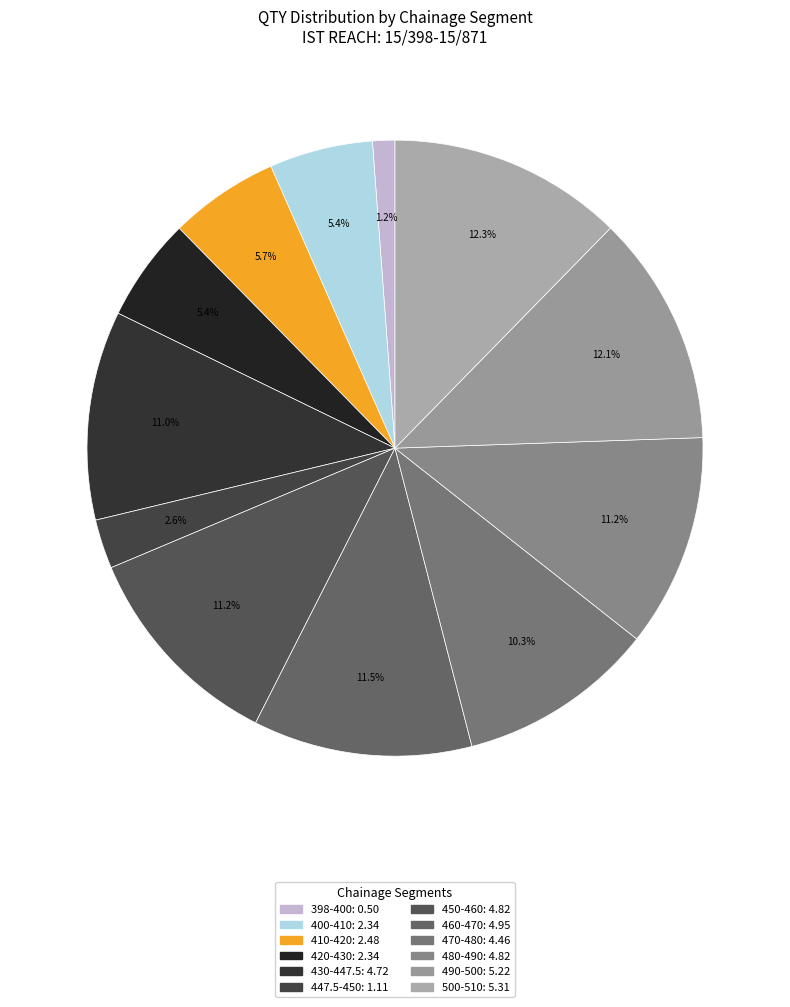

How many slices are in this pie chart?

12